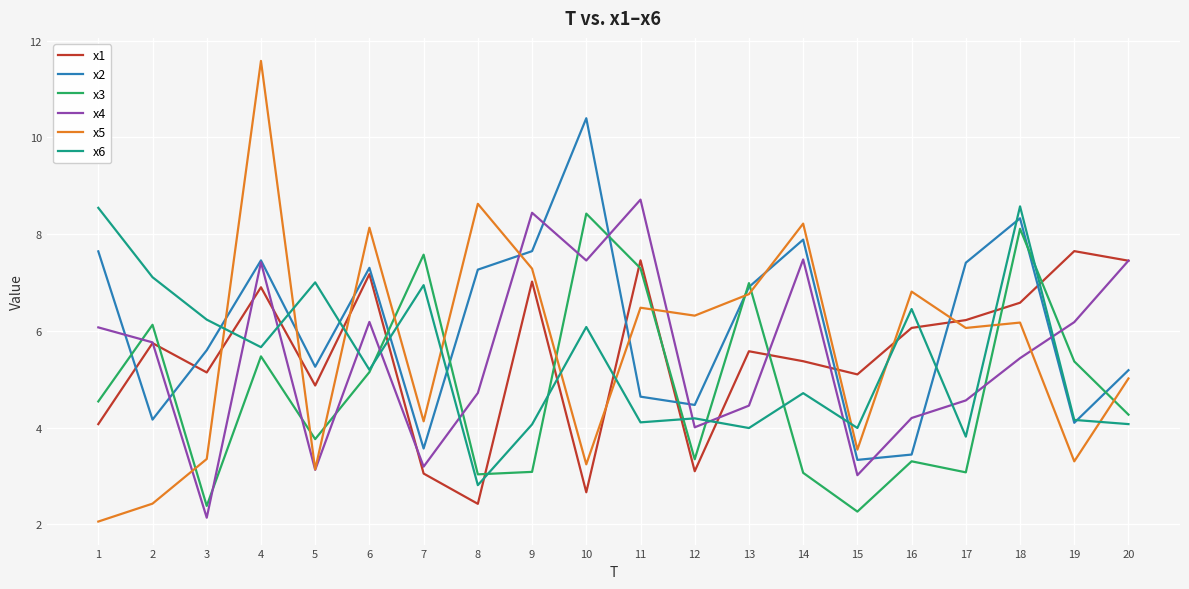

Which series changed the most between 10 and 19?

x2